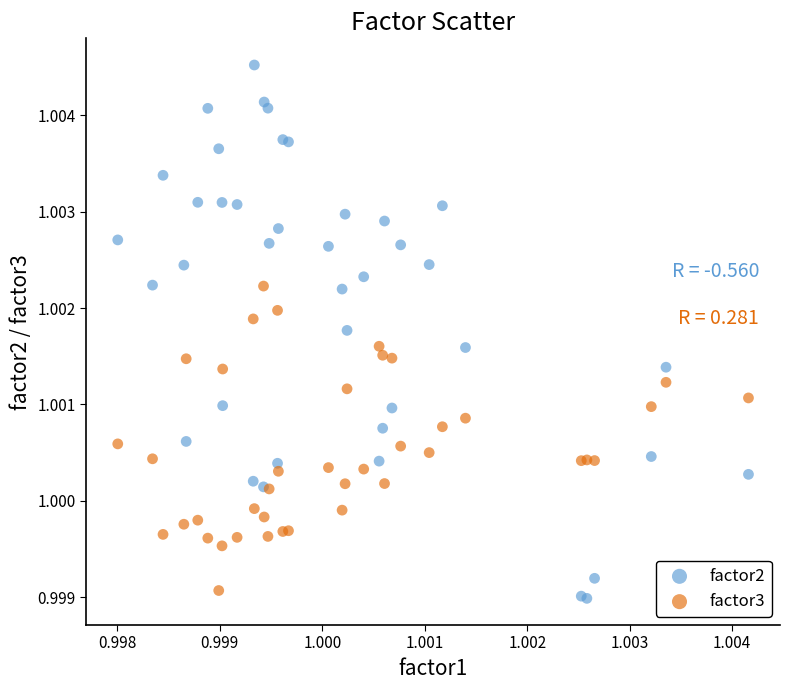

What are all the series names shown in the legend?

factor2, factor3